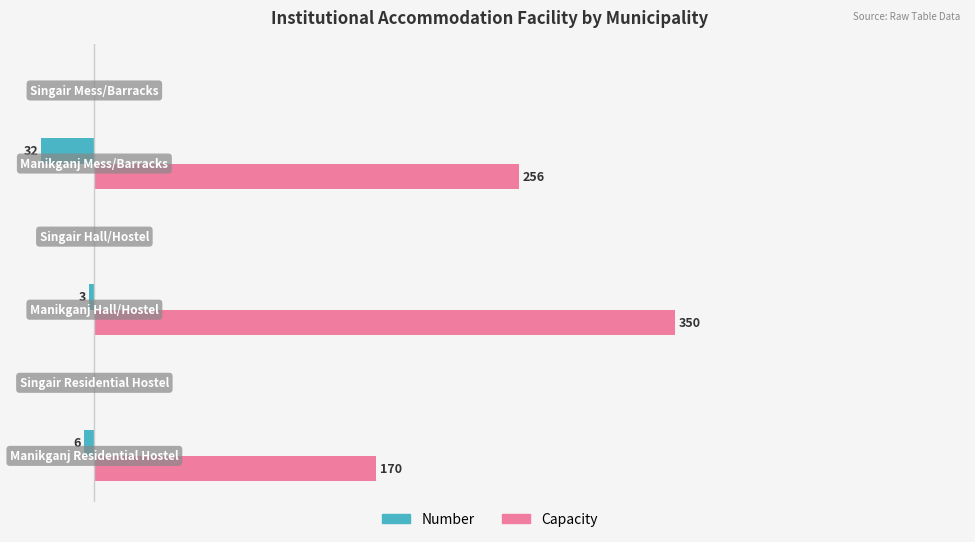

Which series has the largest total across all categories?

Capacity